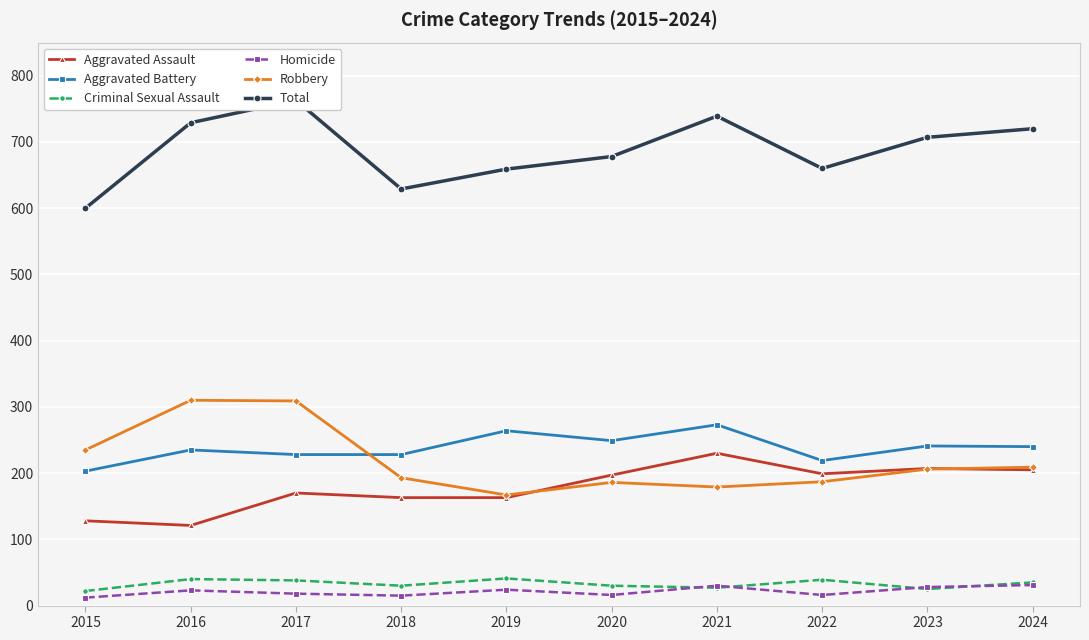

What are all the series names shown in the legend?

Aggravated Assault, Aggravated Battery, Criminal Sexual Assault, Homicide, Robbery, Total